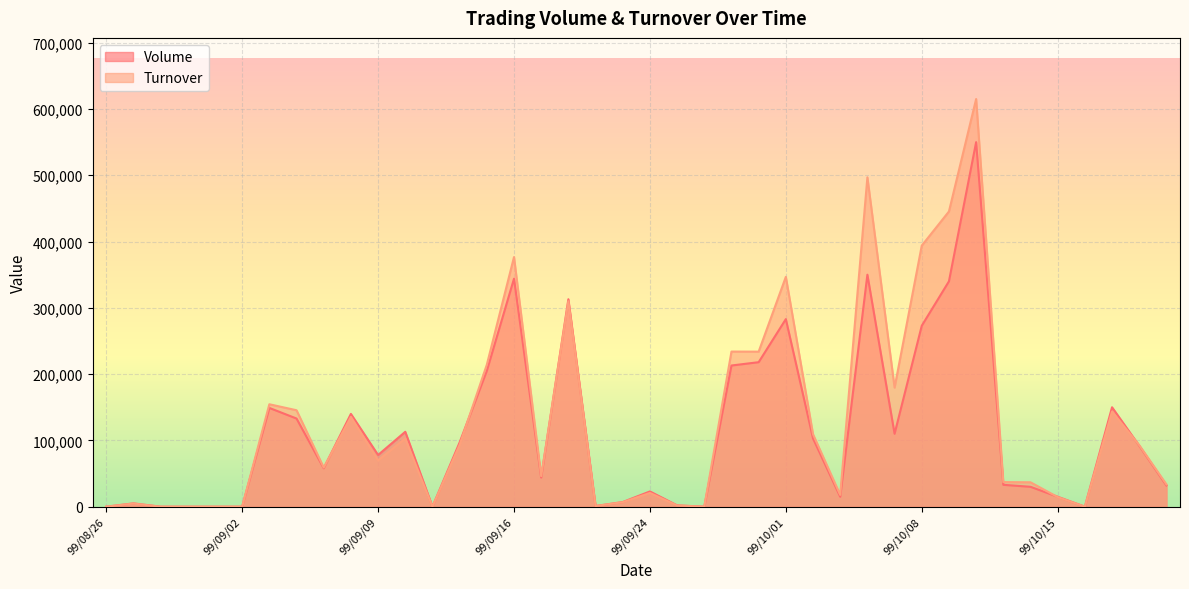

Which series has the largest total across all categories?

Turnover